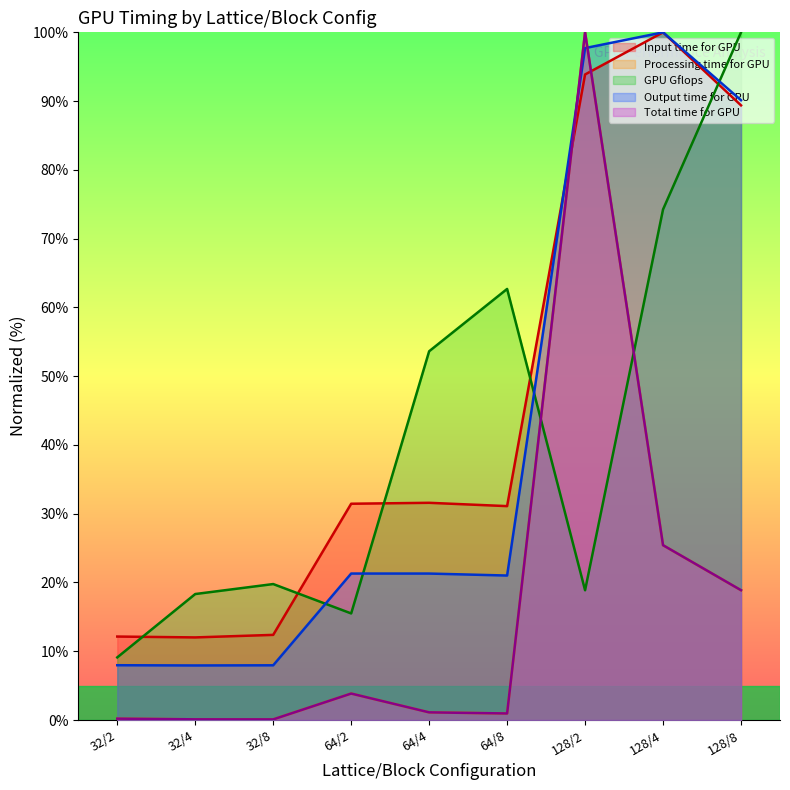

True or false: Input time for GPU has a value of 19.0 at 32/4.

False